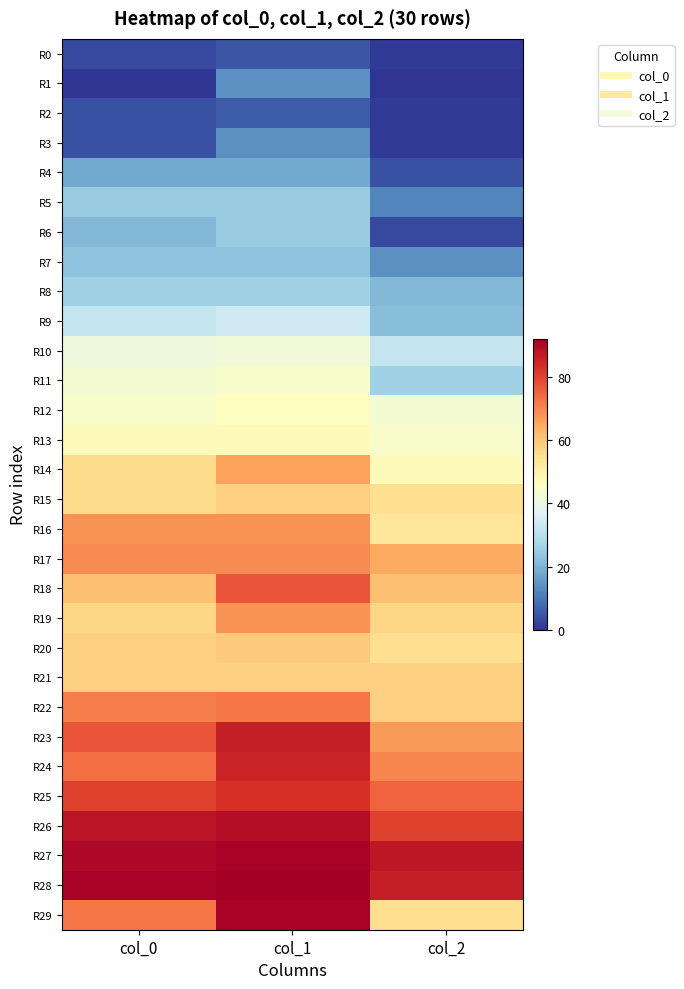

What is the maximum value shown in the chart?

92